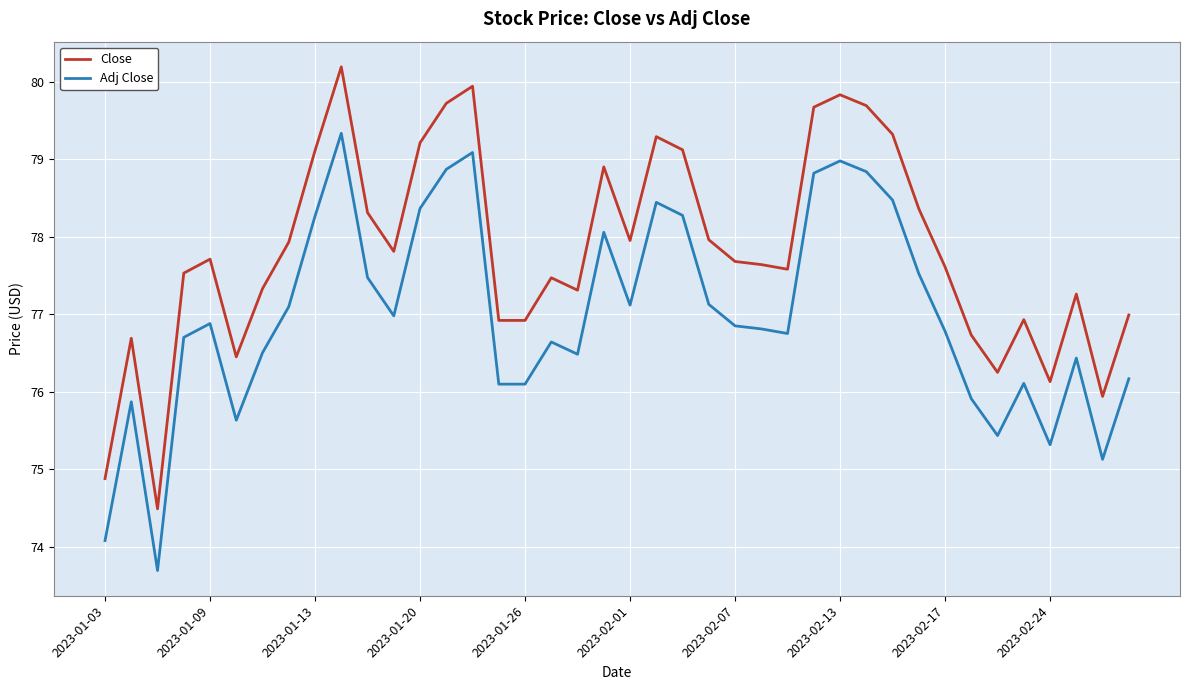

Which series has the largest range (max minus min)?

Close